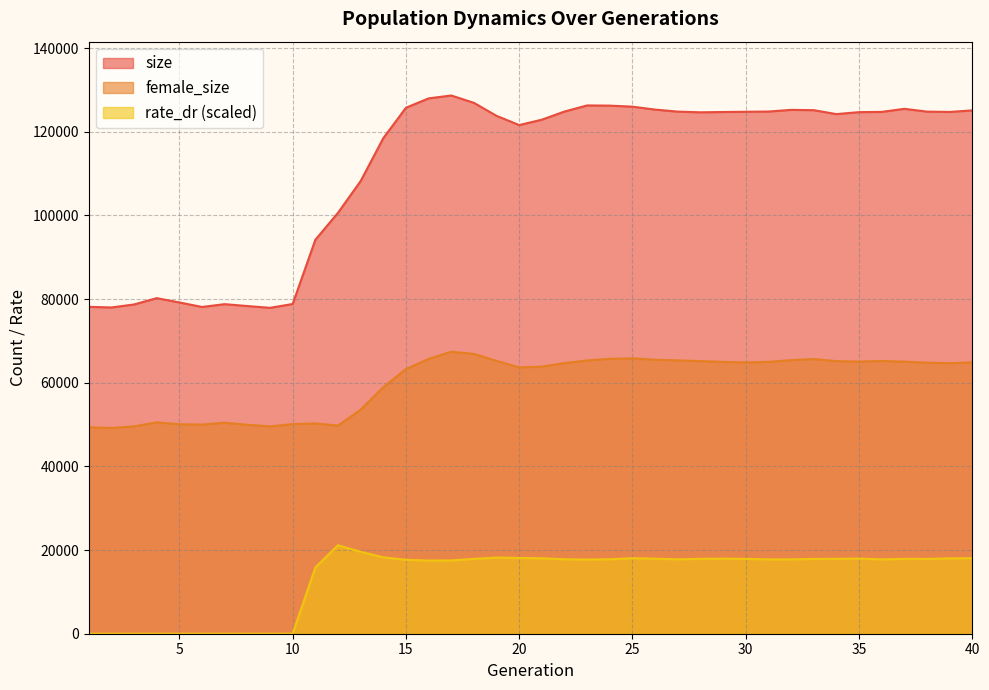

Between 39 and 23, which is larger?

23